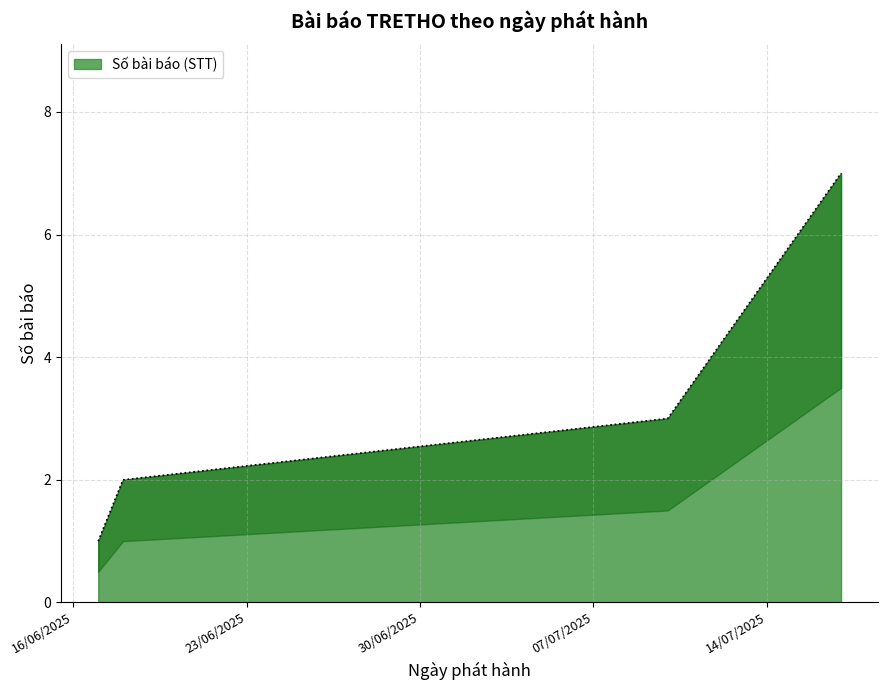

What is the highest value of the Số bài báo (STT) series?

7